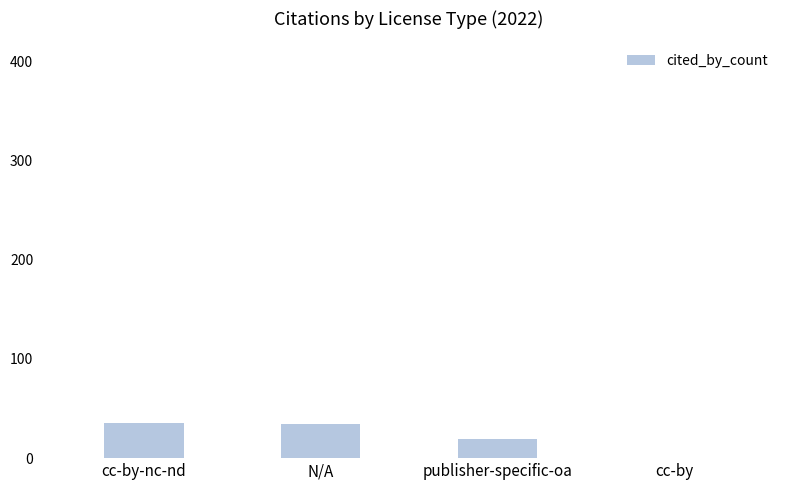

What is the ratio of the value at cc-by-nc-nd to the value at publisher-specific-oa?

1.8